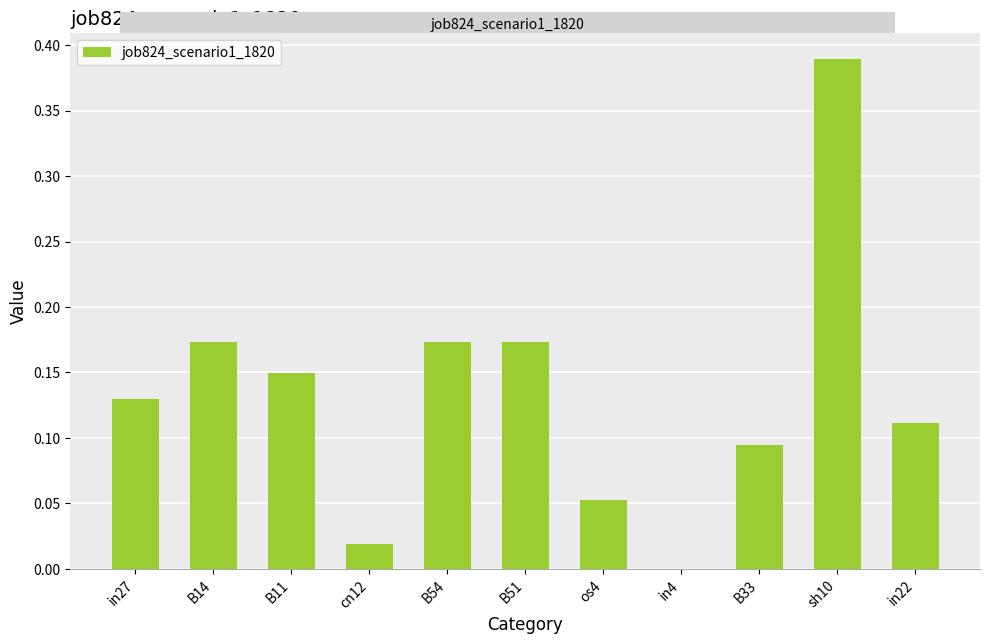

What is the sum of the values at B14 and in27?

0.3